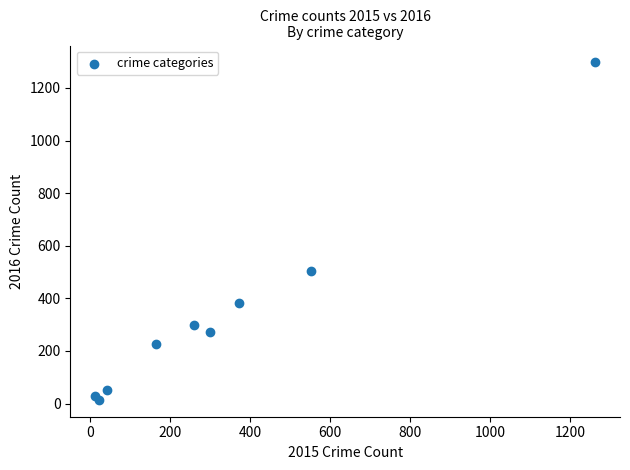

What Y value in the scatter plot is closest to 655?

505